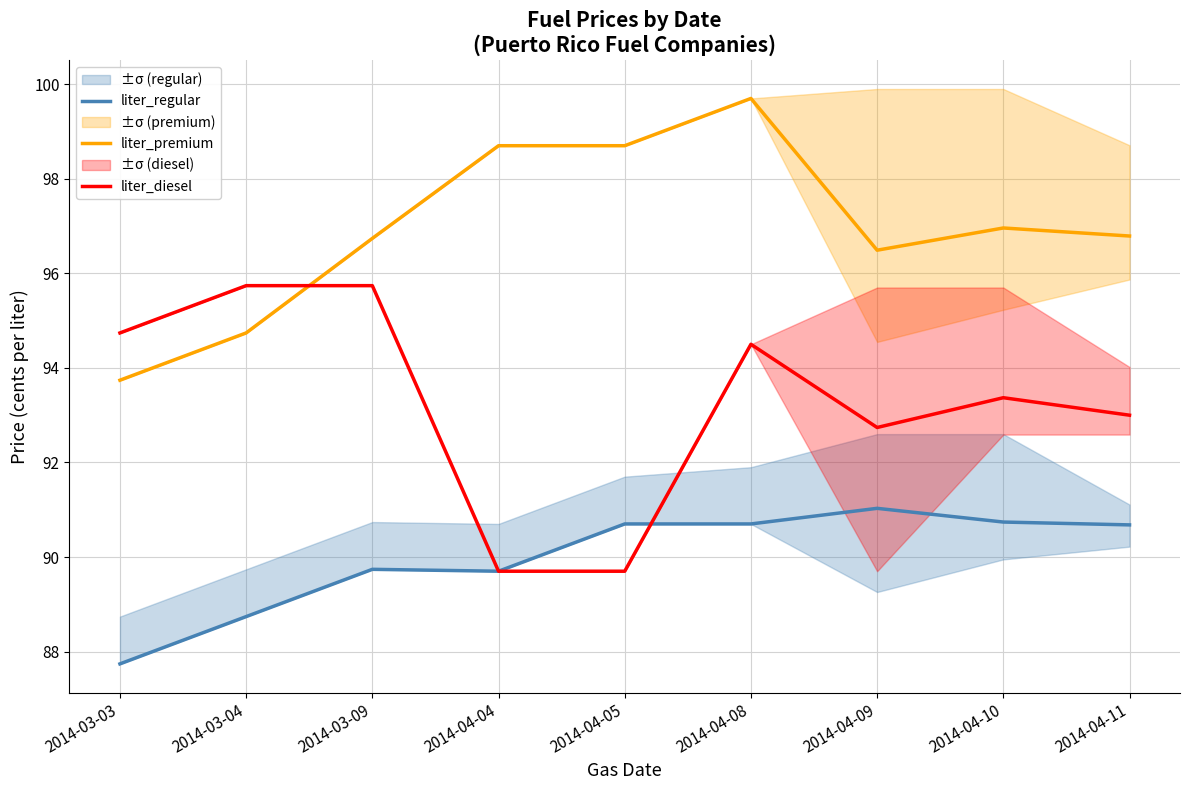

True or false: liter_regular has a value of 89.7 at 2014-03-09.

True